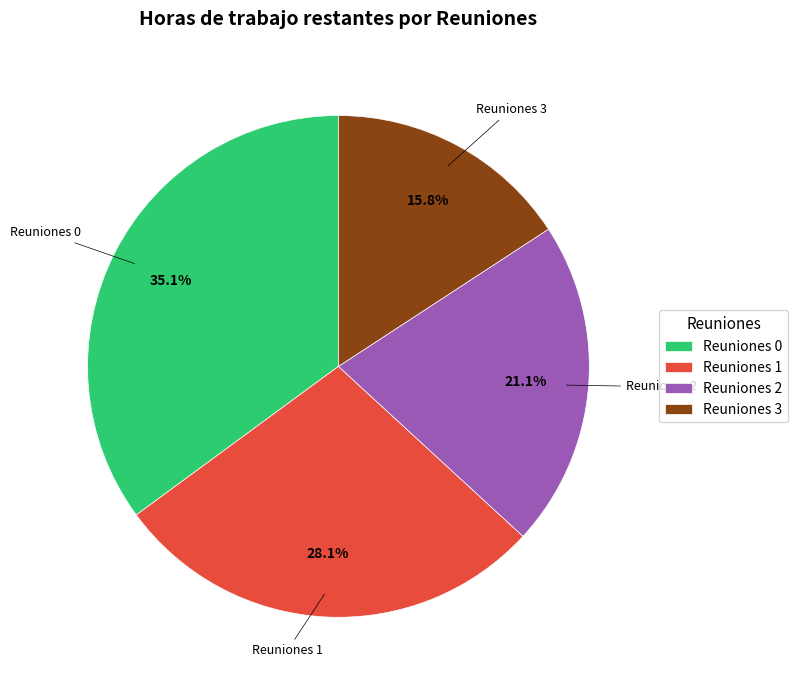

Is there any slice that represents more than half of the pie?

No